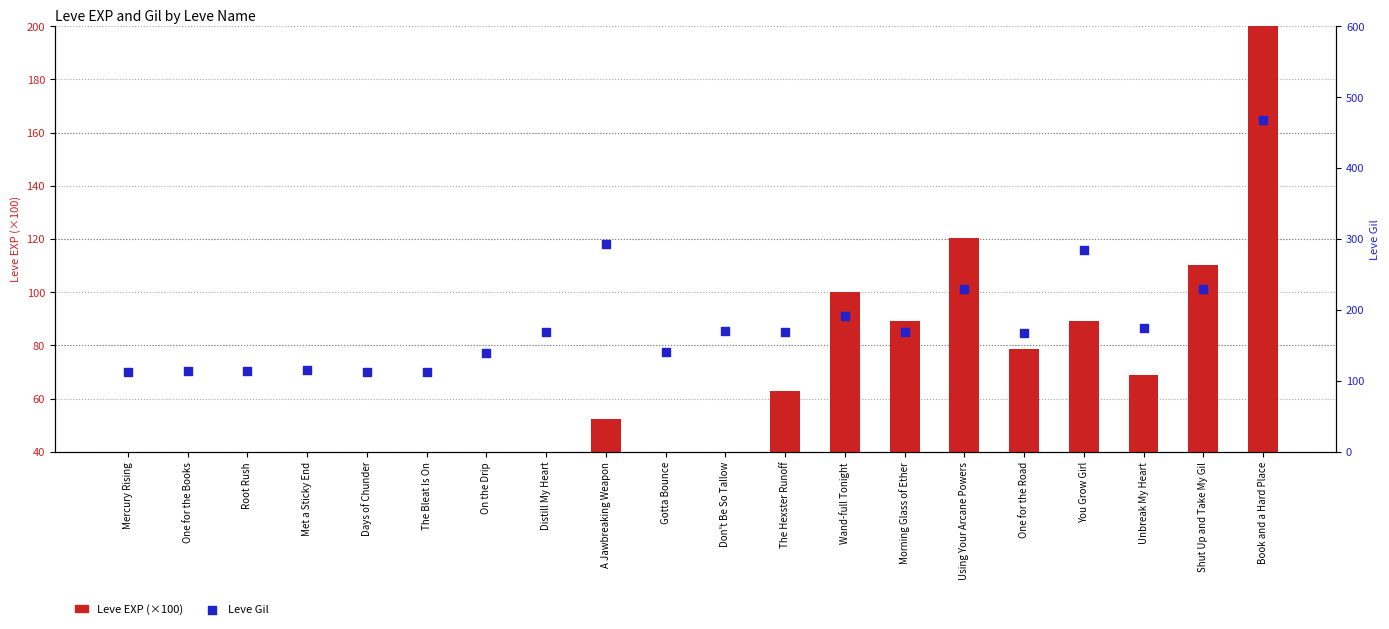

Which series contains the highest Y value?

Leve Gil